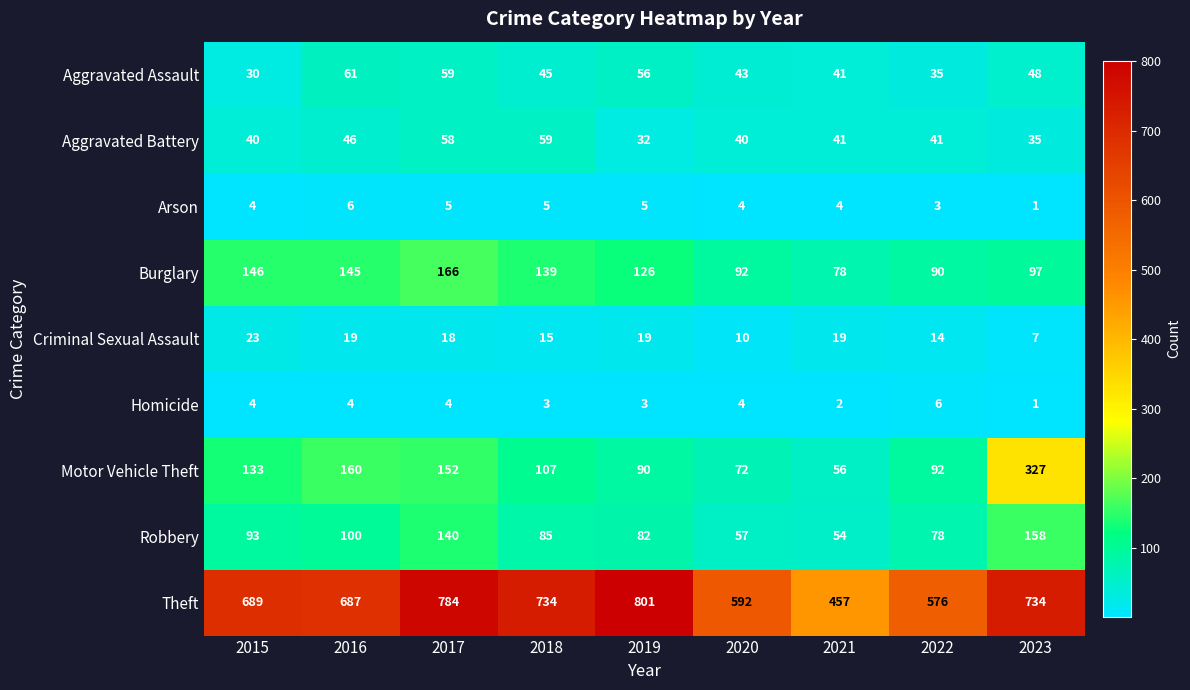

What is the spread (max minus min) of values at 2020?

588